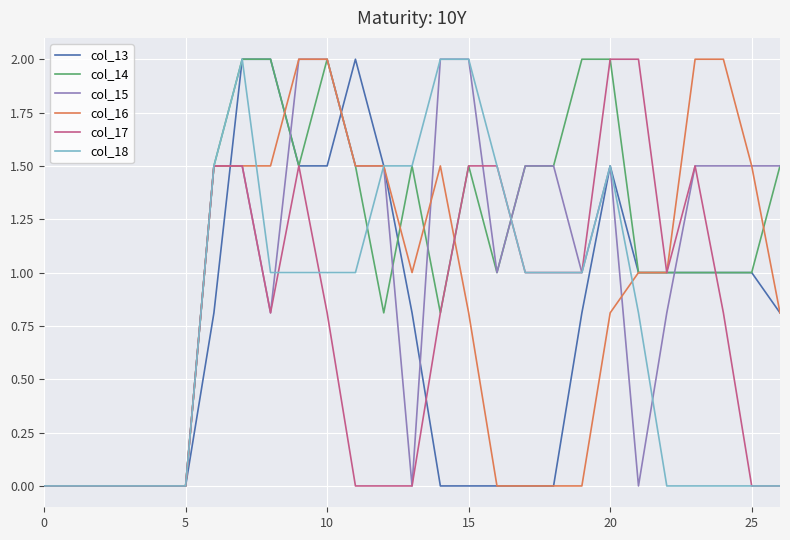

Does the chart display data point markers on the line(s)?

No